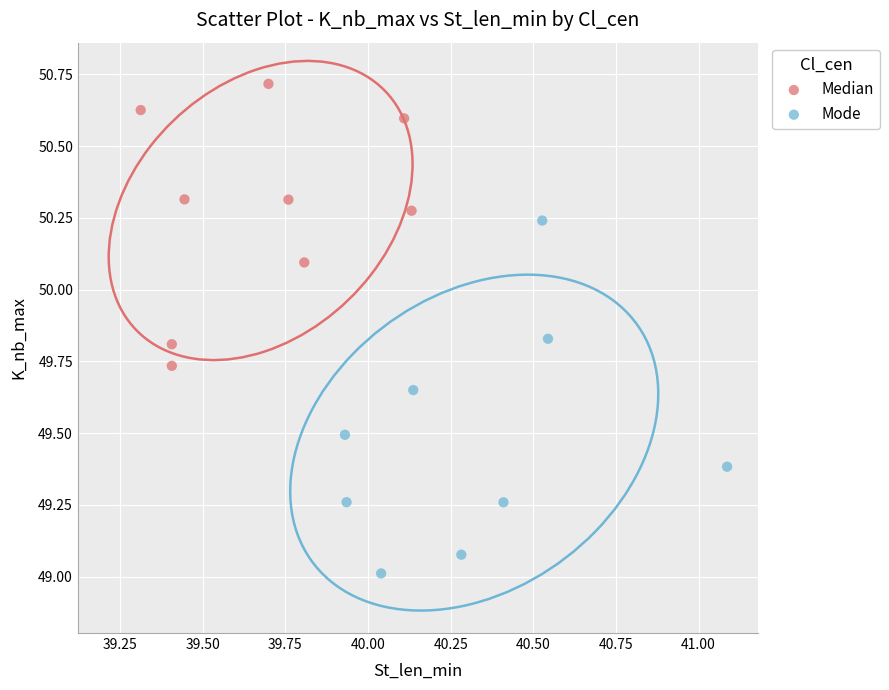

What are all the series names shown in the legend?

Median, Mode